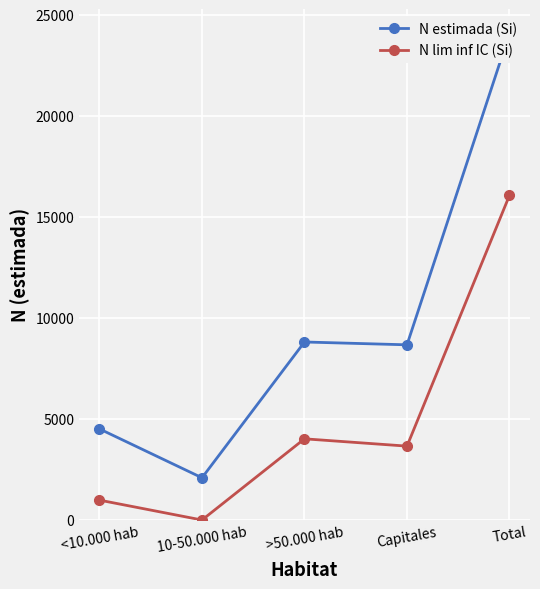

True or false: N lim inf IC (Si) has more than 1 points higher than both neighbors.

False